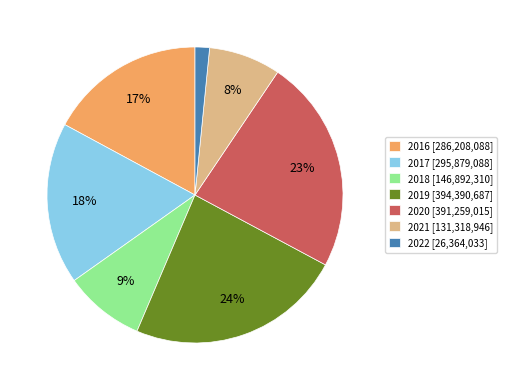

Approximately how many times larger is the value at 2018 [146,892,310] compared to 2016 [286,208,088]?

0.5